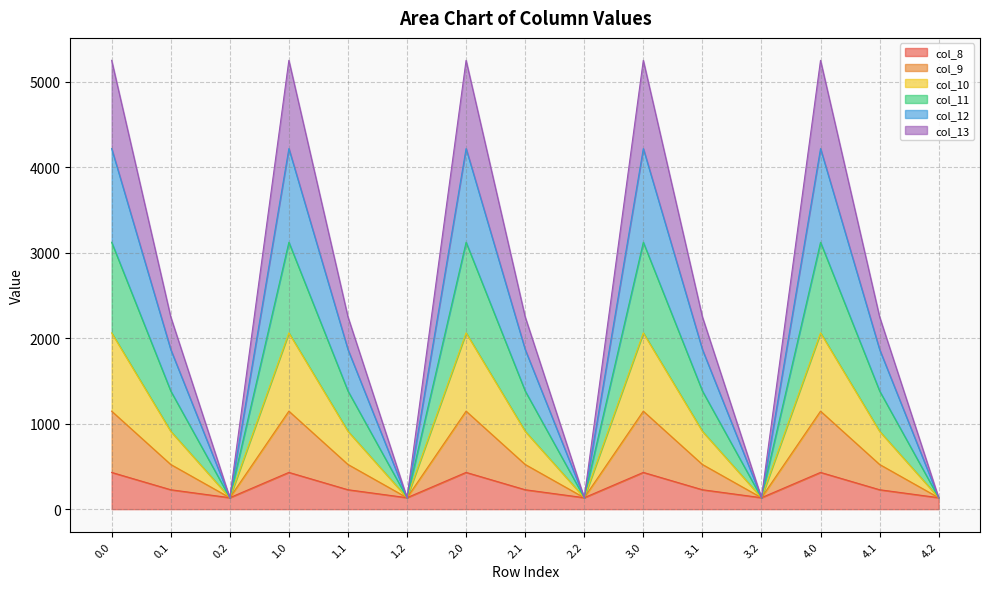

What is the total value across all series at 0.0?

5253.2